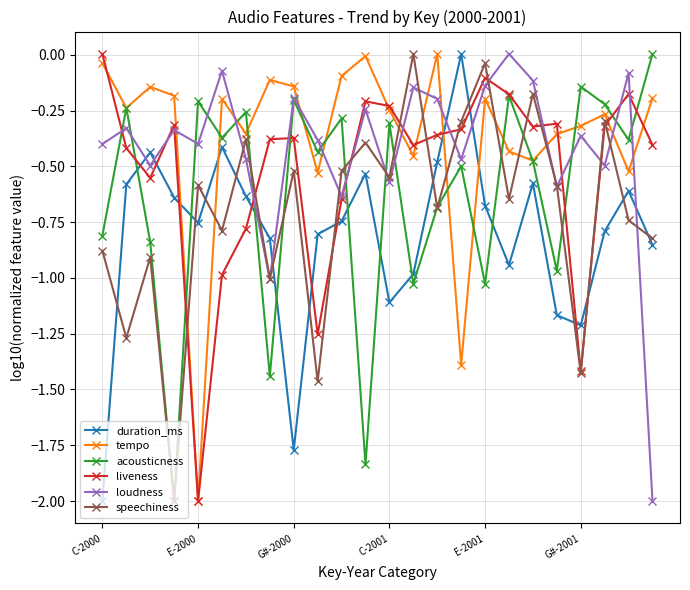

What is the minimum value for loudness?

-2.0